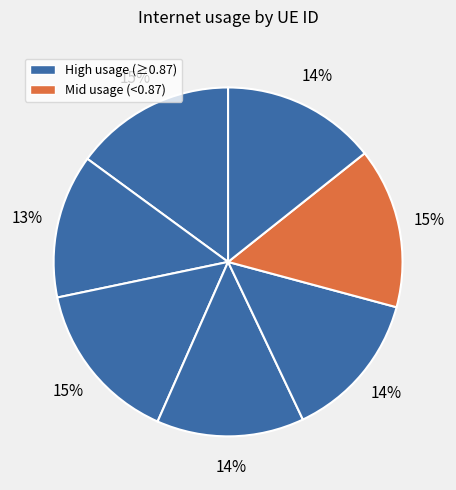

How many segments does this pie chart have?

7